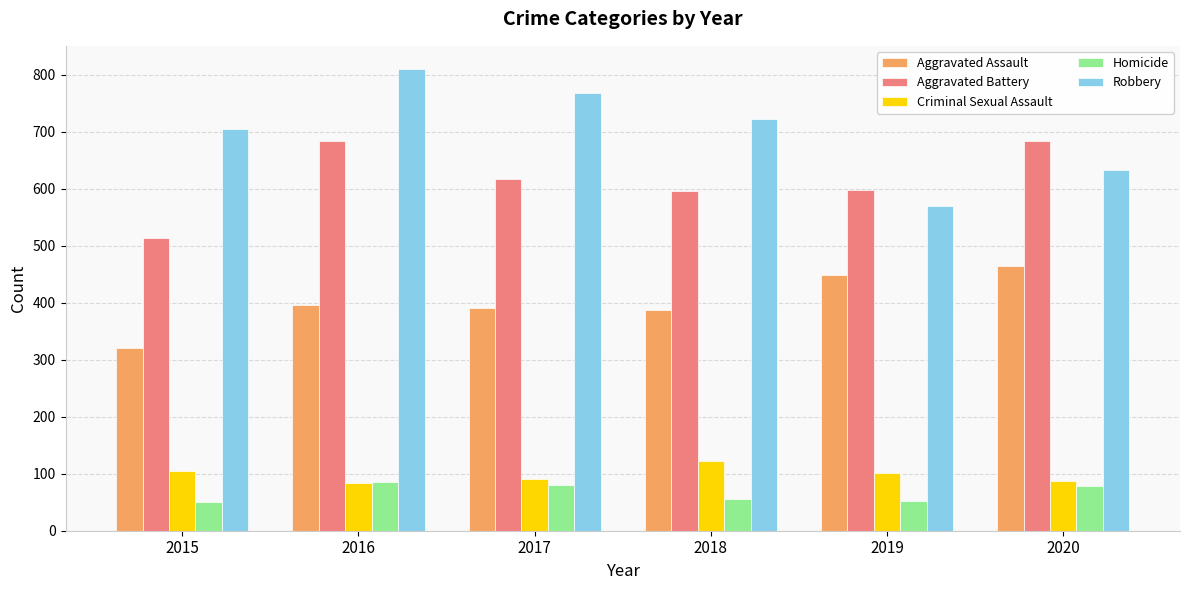

What is the spread (max minus min) of values at 2019?

546